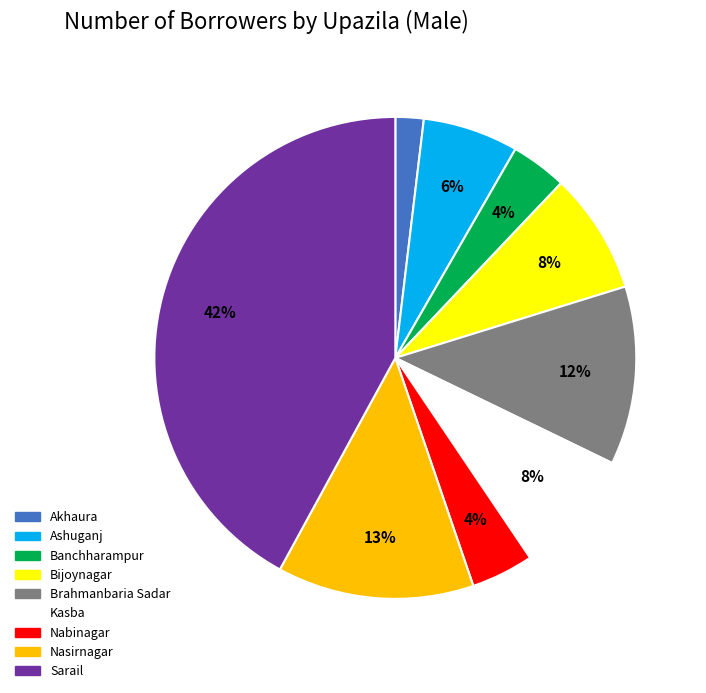

Is it true that Nabinagar is 18% of the pie?

False